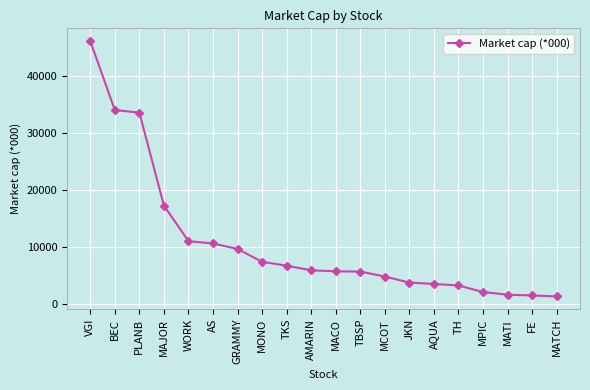

What is the value of the 2nd point from the left?

34000.0